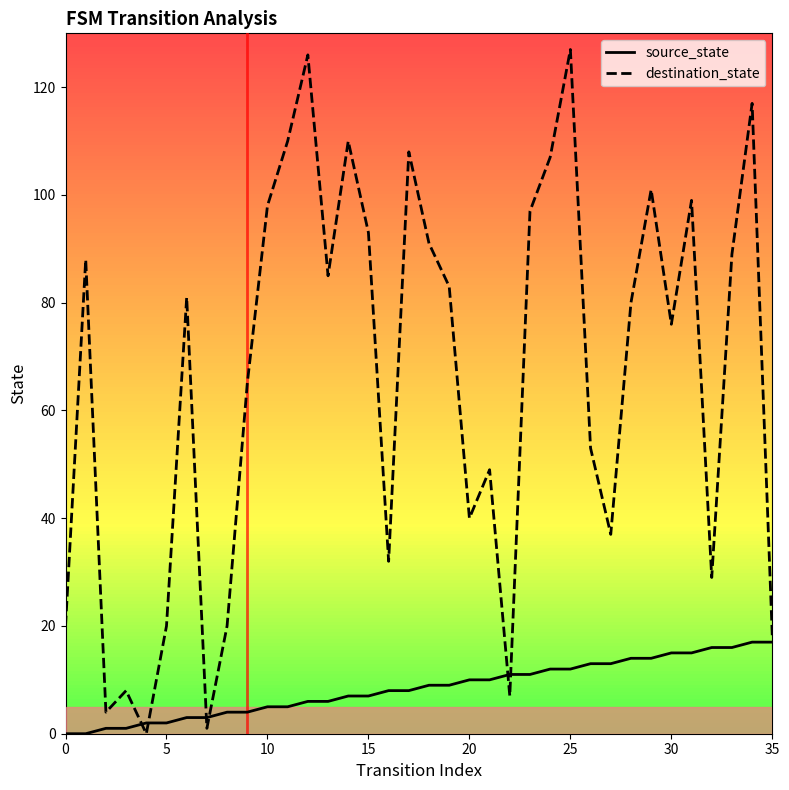

Which series has the largest range (max minus min)?

destination_state